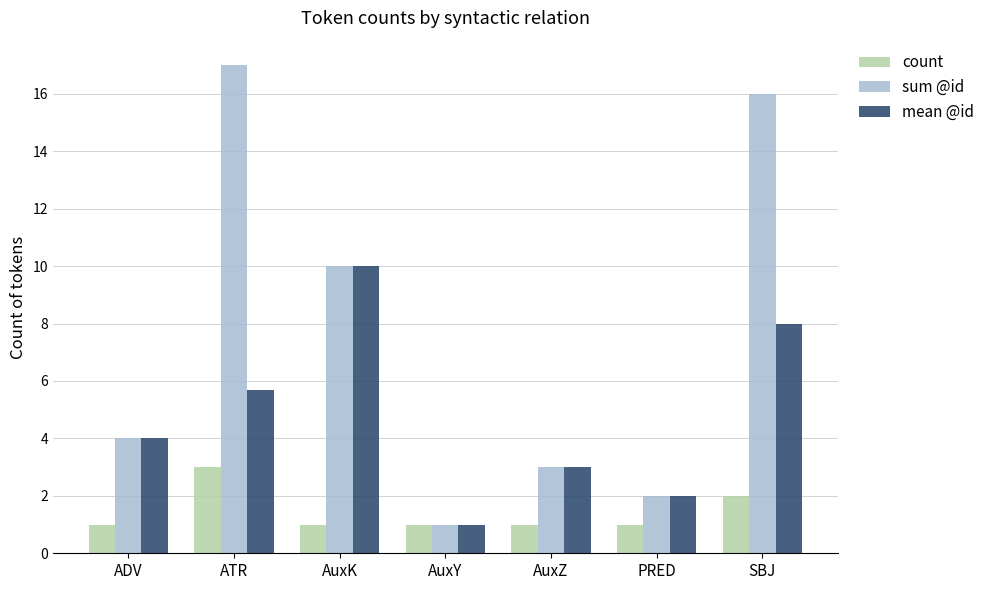

How many distinct data groups are displayed?

3